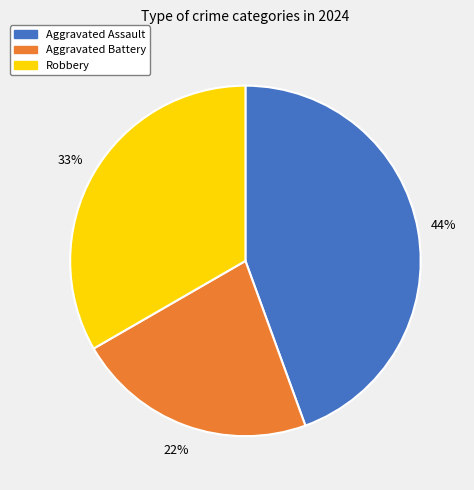

What percentage is the Robbery slice, to the nearest percent?

33%